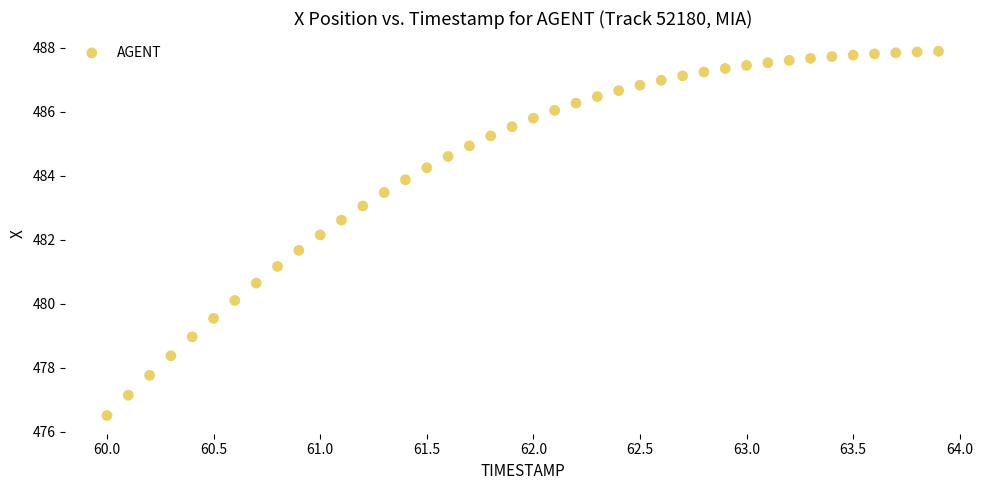

What is the range of X values (max minus min)?

3.9